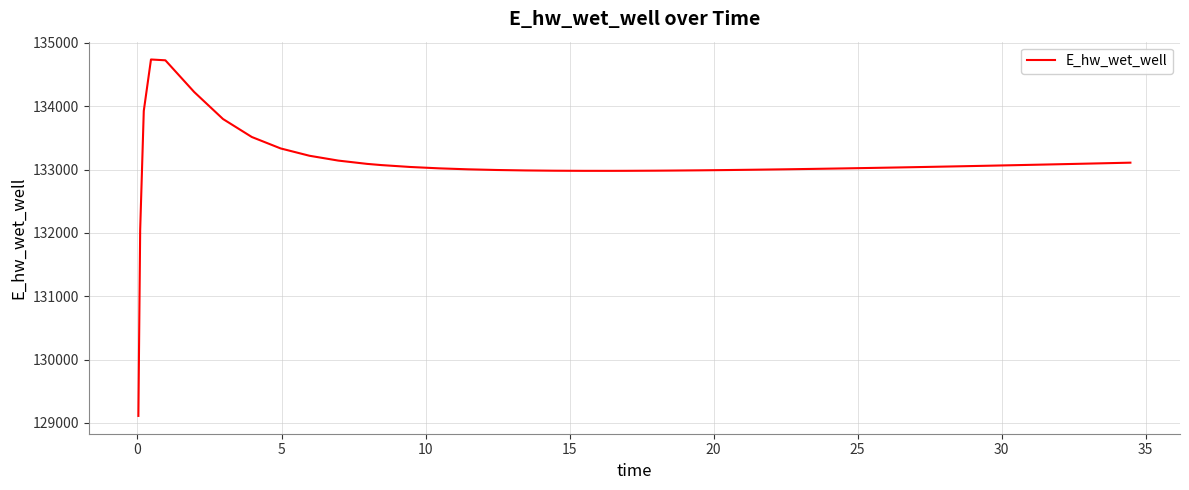

What is the maximum value shown in the chart?

134738.5